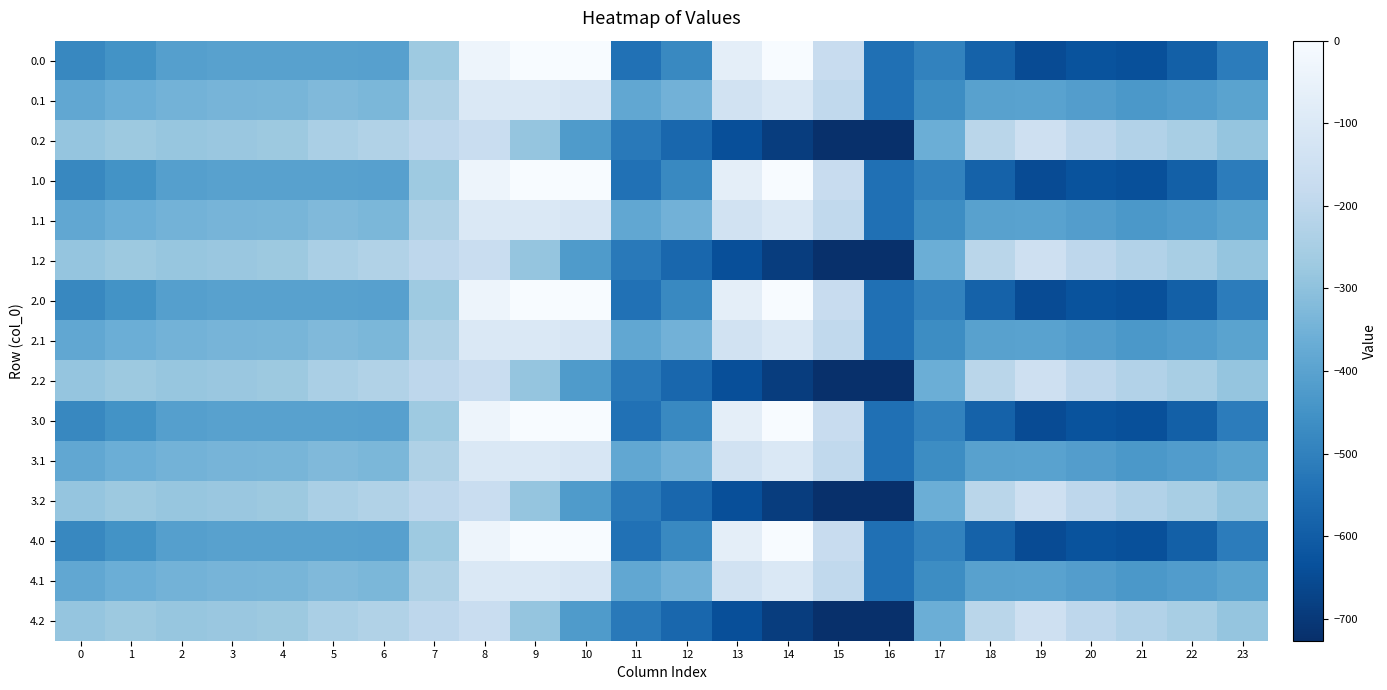

What is the difference between the highest and lowest values at 22?

344.8